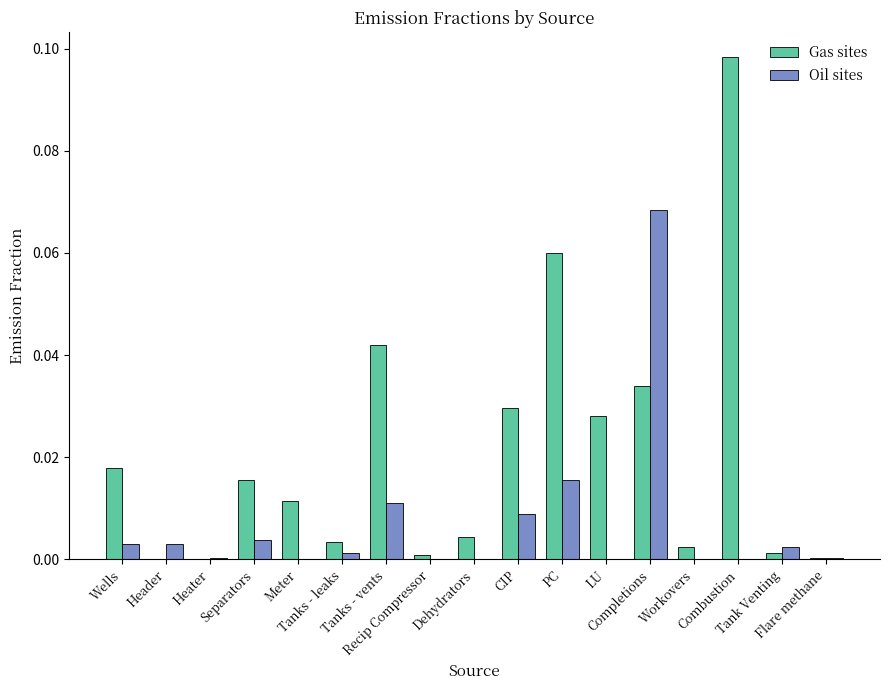

Which series has the largest total across all categories?

Gas sites